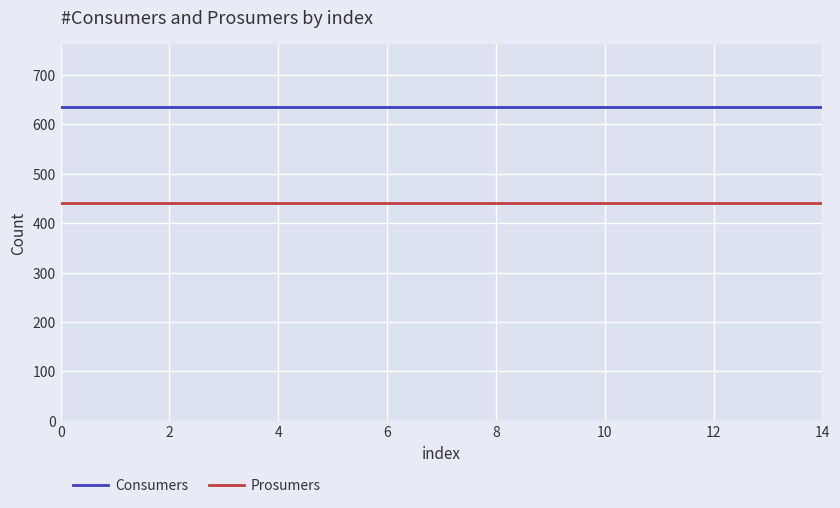

True or false: Prosumers and Consumers intersect in this chart.

False